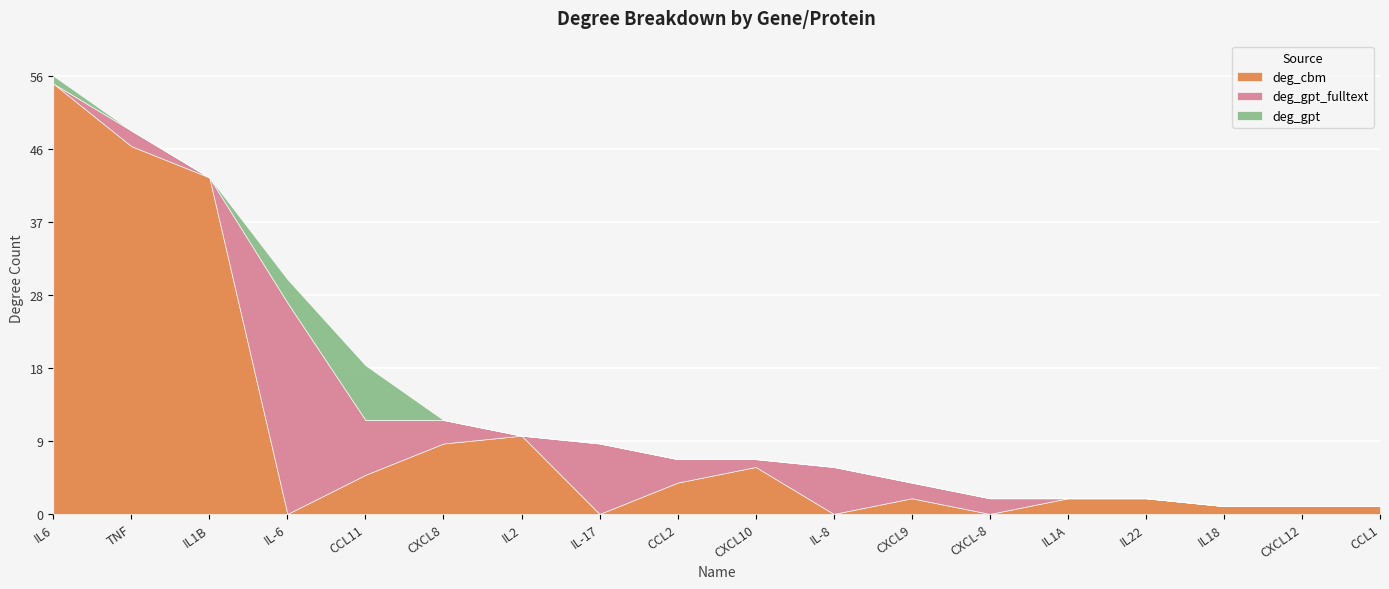

Rank the series at IL-6 from lowest to highest value.

deg_cbm, deg_gpt, deg_gpt_fulltext